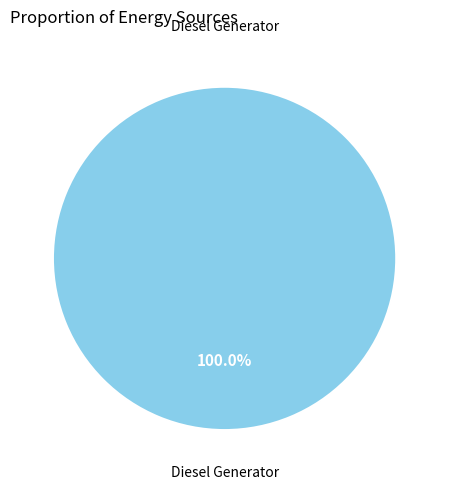

Is there a majority slice in this chart?

Yes